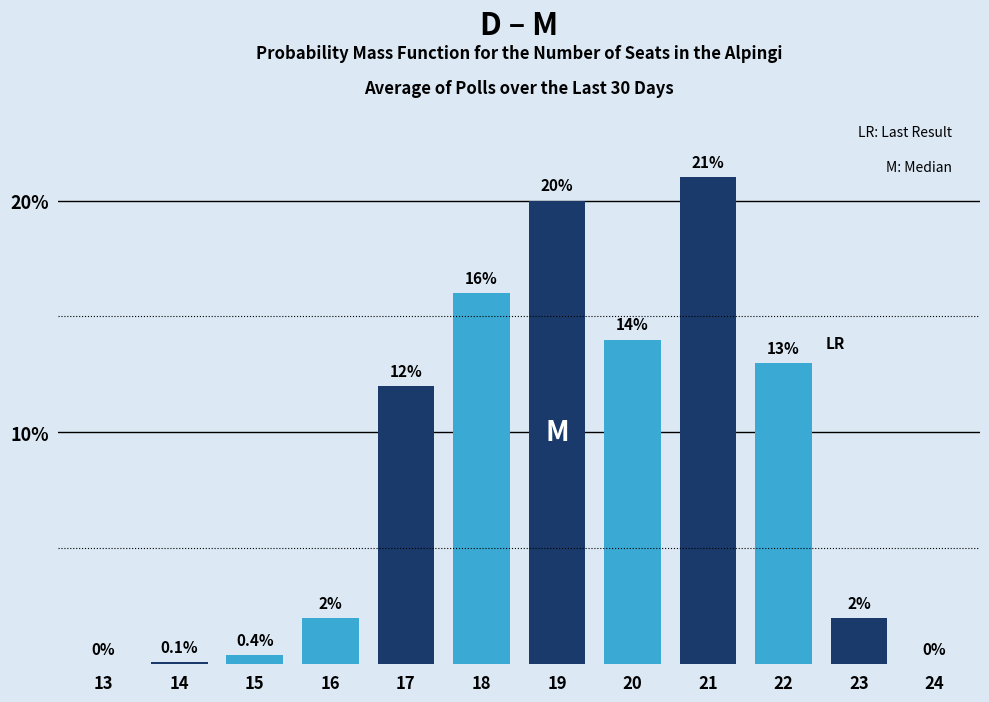

Reading right to left, what are all the values shown in this chart?

24=0.0	23=2.0	22=13.0	21=21.0	20=14.0	19=20.0	18=16.0	17=12.0	16=2.0	15=0.4	14=0.1	13=0.0